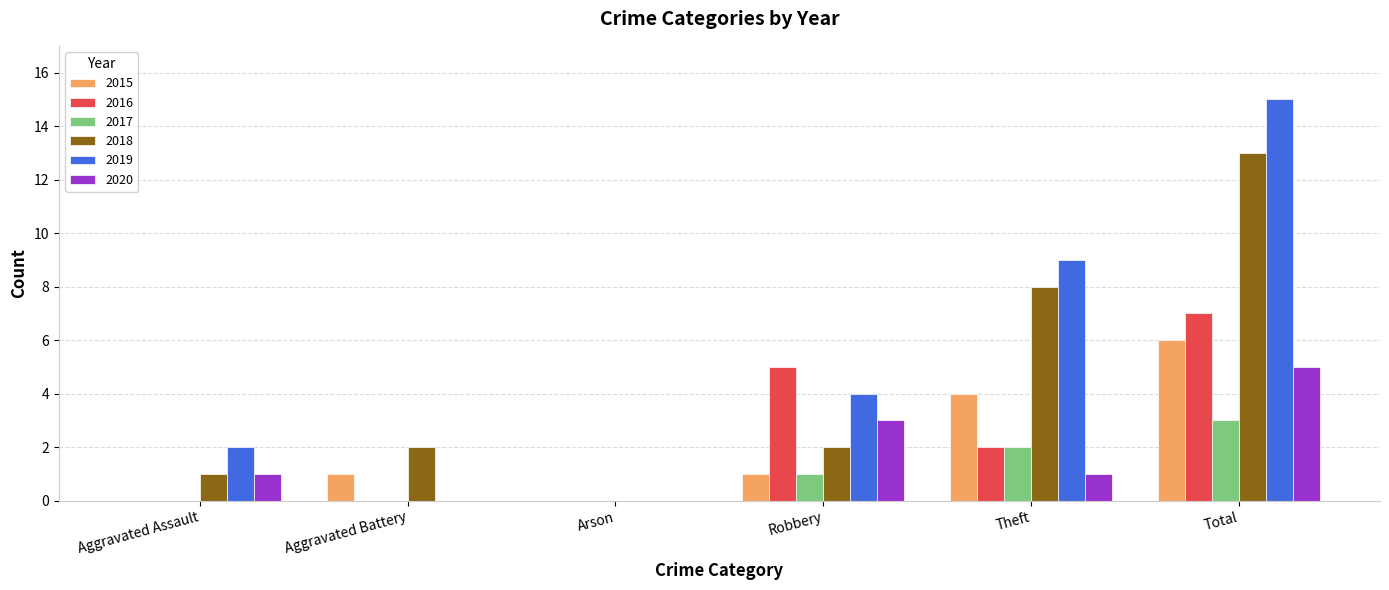

At which label is 2016 closest to 3?

Theft